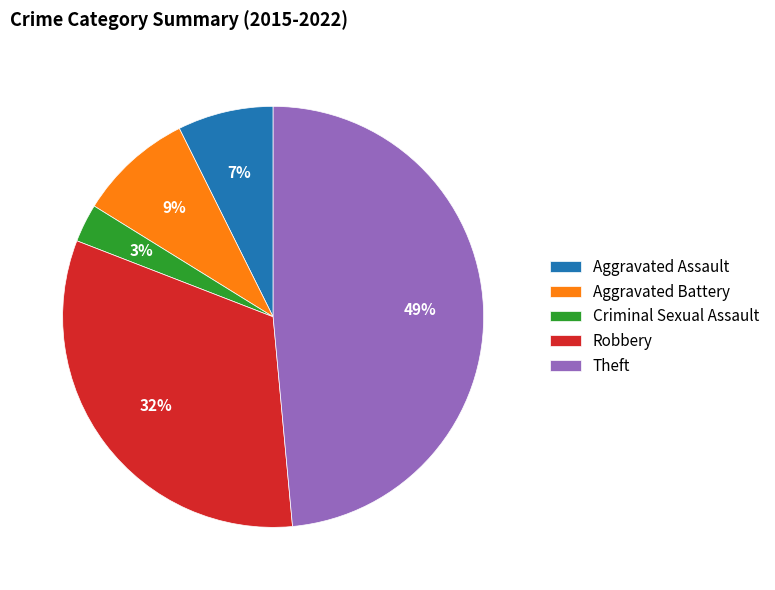

Which has a higher value, Criminal Sexual Assault or Aggravated Assault?

Aggravated Assault